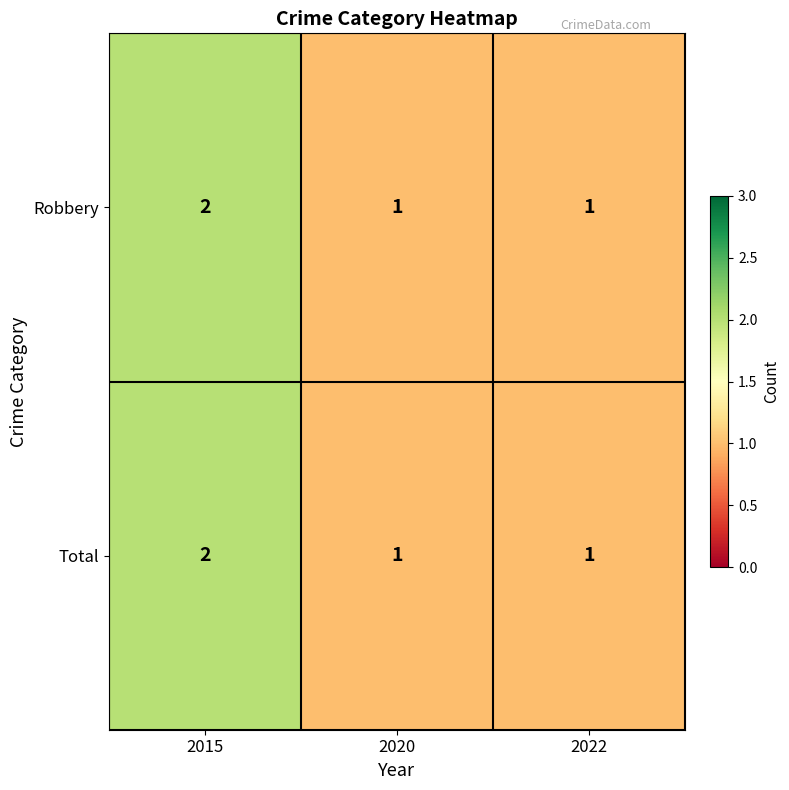

The value of Robbery at 2015 is 2. True or false?

True